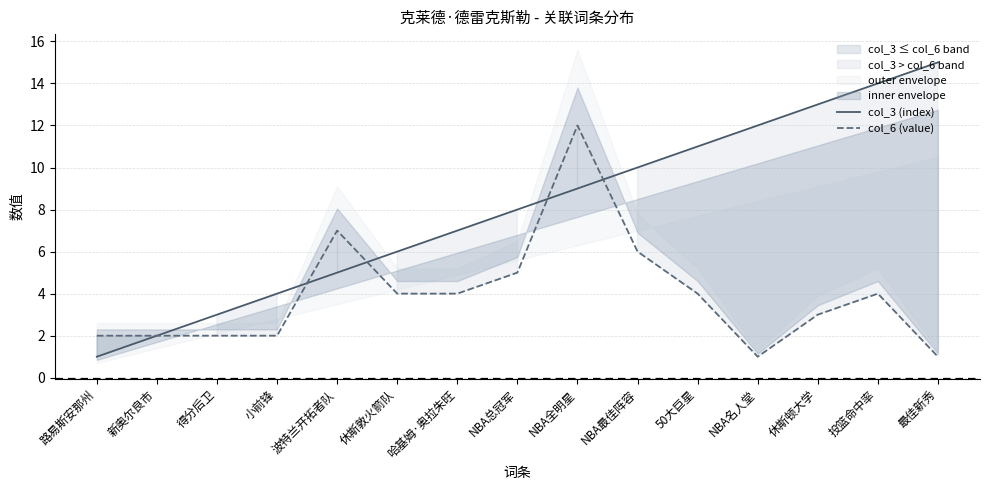

Between NBA全明星 and 最佳新秀, which series saw the biggest shift?

col_6 (value)